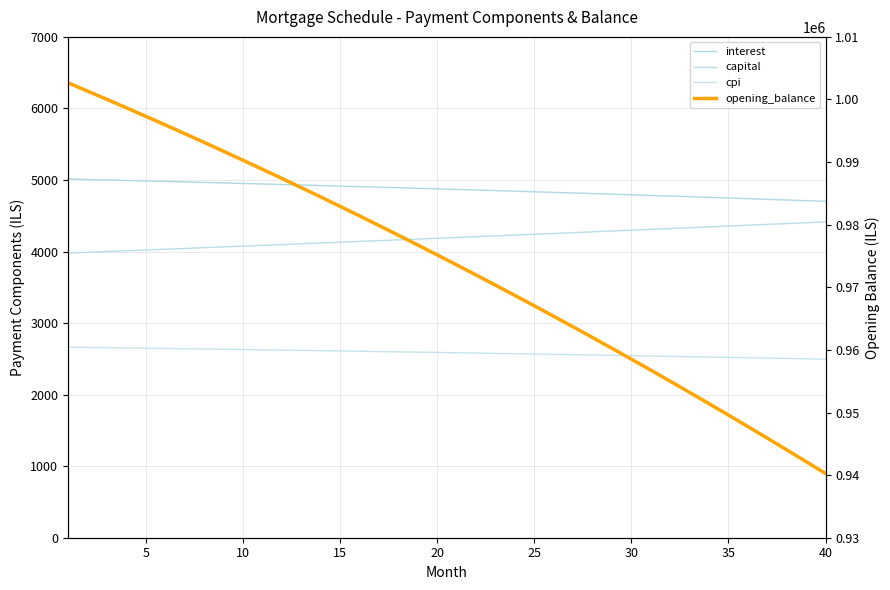

At how many categories does at least one series exceed 93123?

40